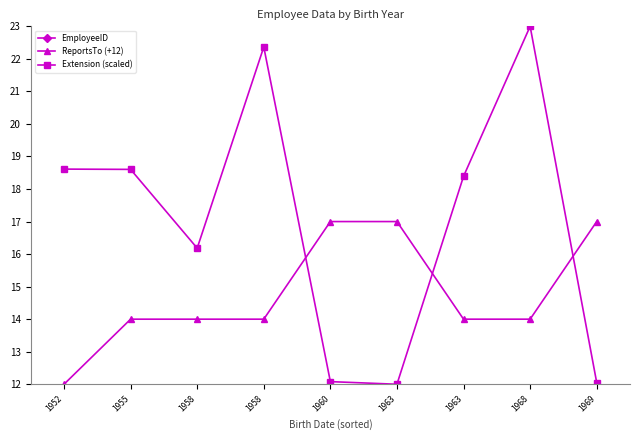

Rank the series by their maximum value, from lowest to highest.

EmployeeID, ReportsTo (+12), Extension (scaled)